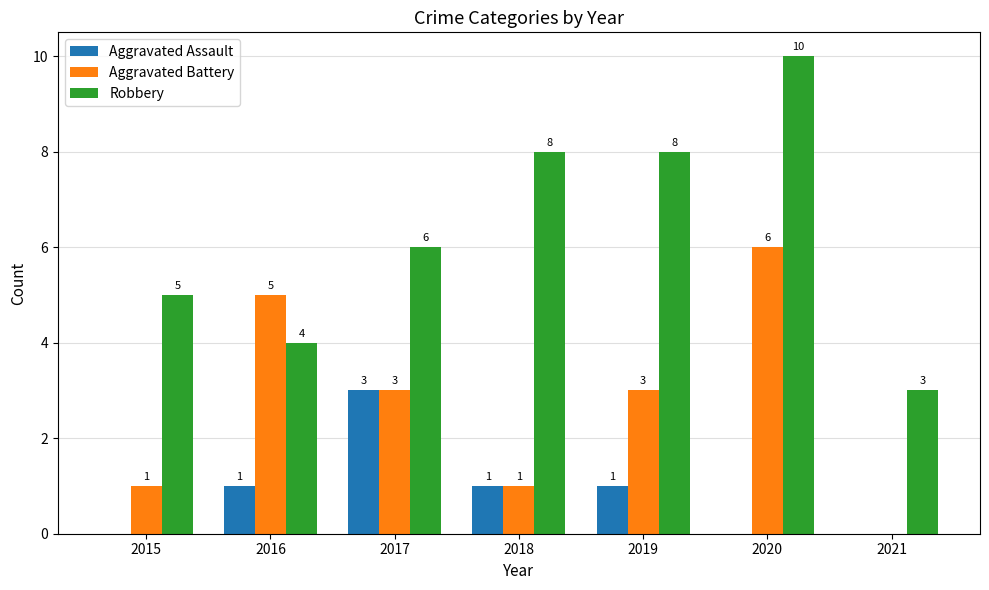

Which series changed the most between 2015 and 2019?

Robbery